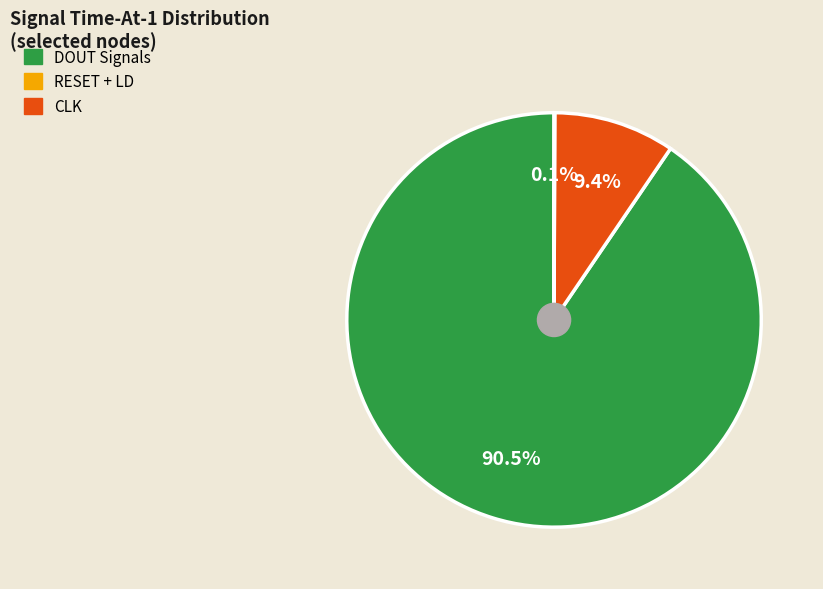

Is there a majority slice in this chart?

Yes